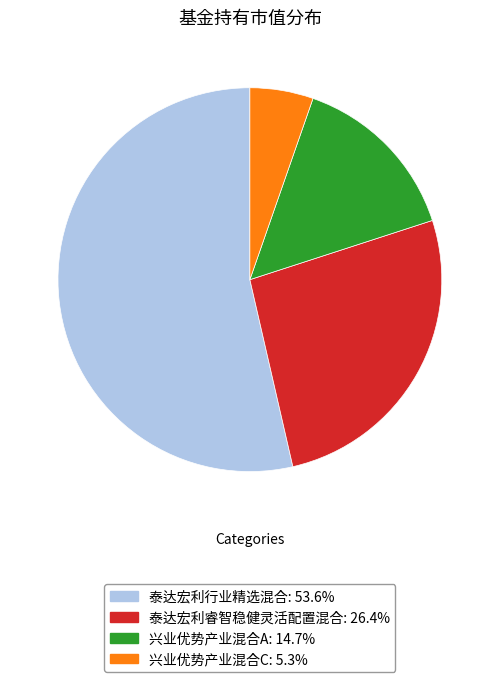

Which category has the biggest portion of the pie?

泰达宏利行业精选混合